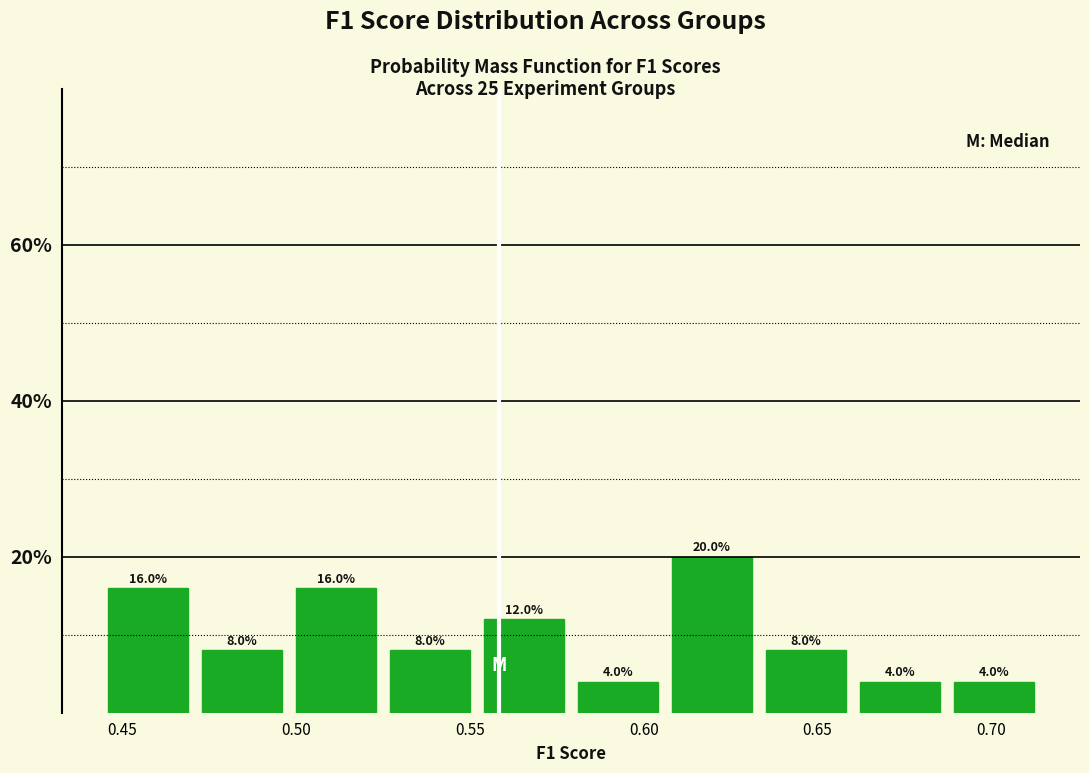

Reading left to right, list every bar in this chart as the range it spans on the x-axis followed by its height. The bar edges are not printed on the chart, so give them approximately, as read against the axis.

0.445 to 0.470: 16.0
0.470 to 0.500: 8.0
0.500 to 0.525: 16.0
0.525 to 0.550: 8.0
0.550 to 0.580: 12.0
0.580 to 0.605: 4.0
0.605 to 0.635: 20.0
0.635 to 0.660: 8.0
0.660 to 0.685: 4.0
0.685 to 0.715: 4.0